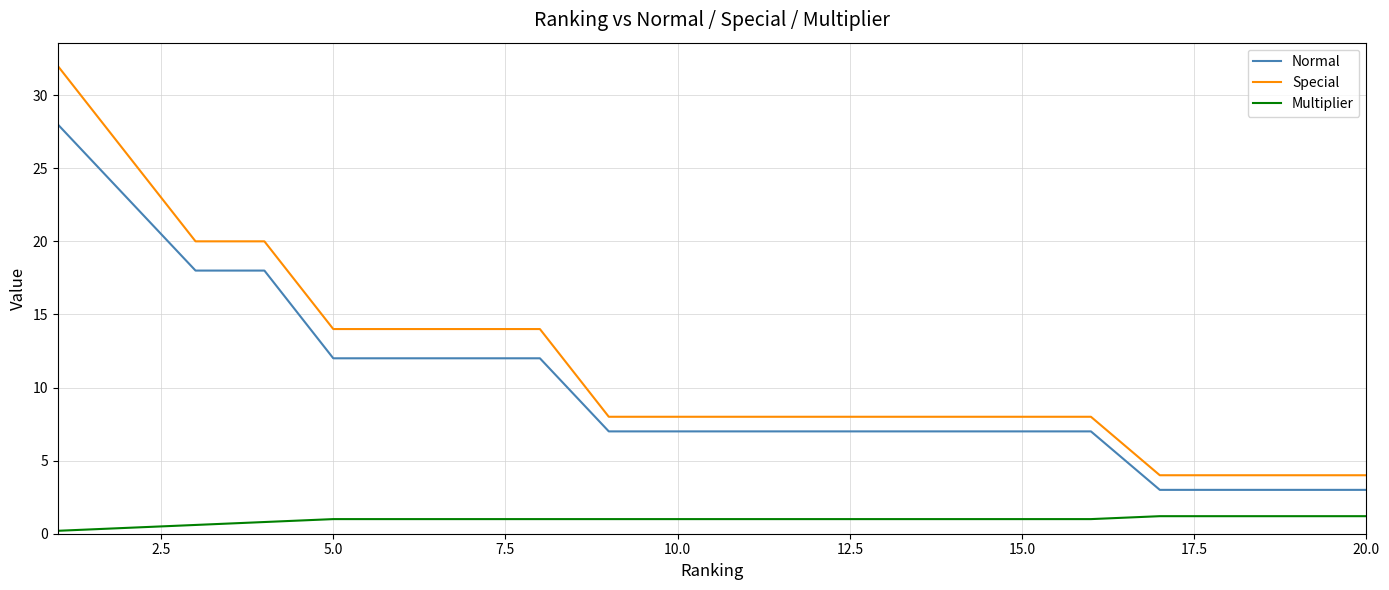

Which series has the largest total across all categories?

Special